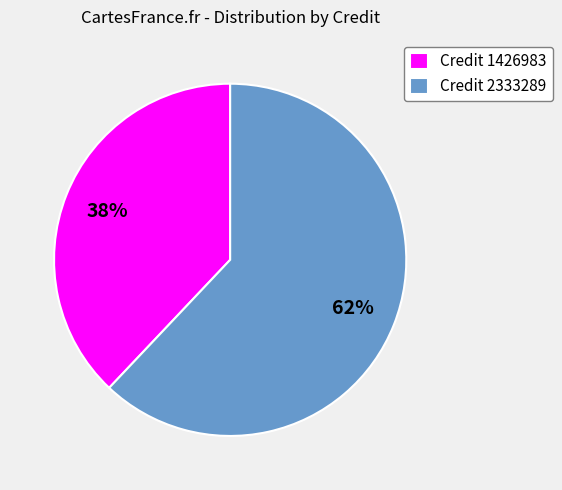

Is it true that Credit 1426983 is 29% of the pie?

False